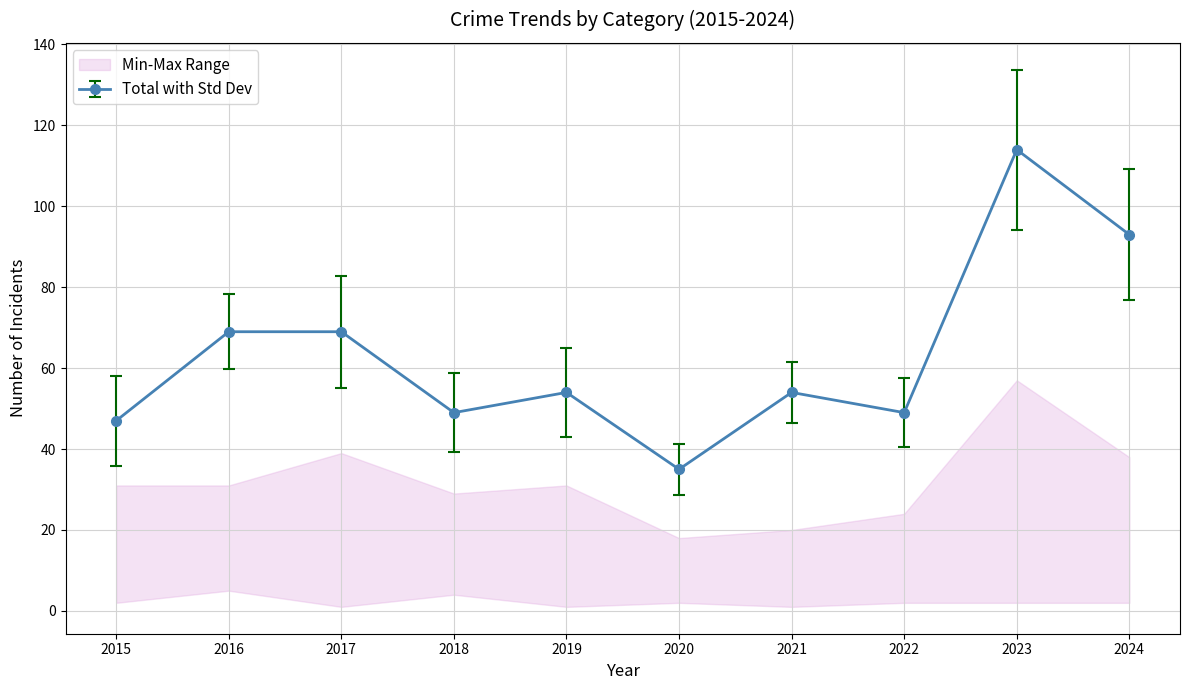

What is the value of the Total with Std Dev point at the 3rd from the left?

69